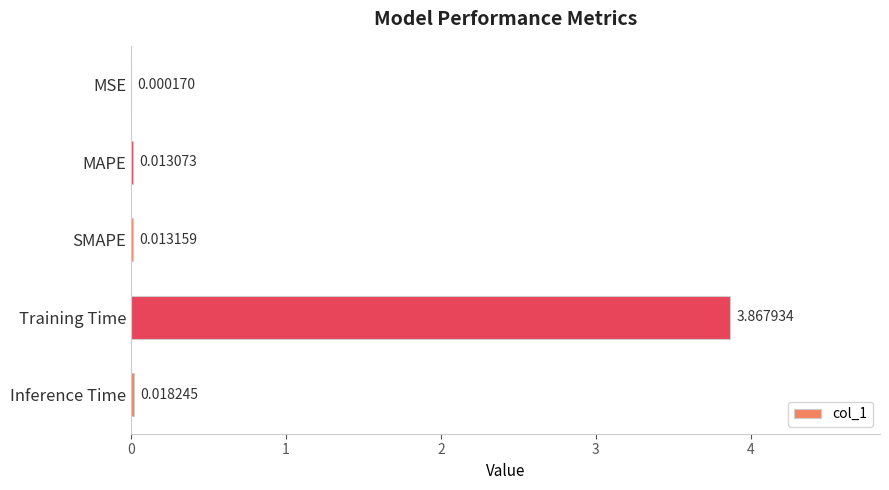

Which label corresponds to the largest value in the chart?

Training Time